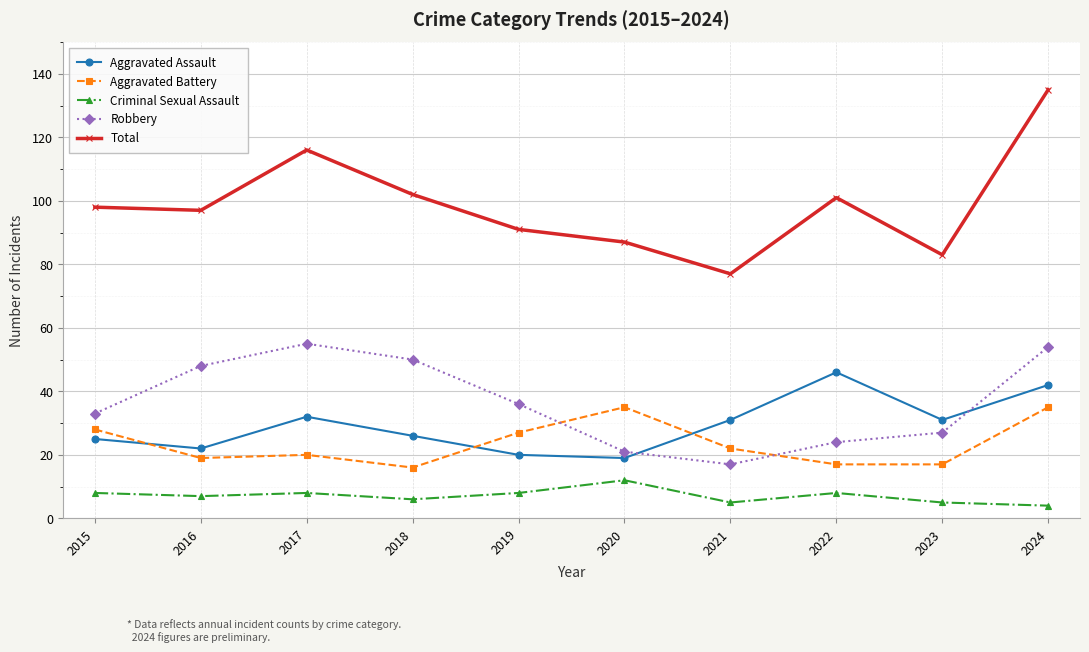

Reading left to right, transcribe all the data shown in this chart.

Aggravated Assault: 2015=25	2016=22	2017=32	2018=26	2019=20	2020=19	2021=31	2022=46	2023=31	2024=42
Aggravated Battery: 2015=28	2016=19	2017=20	2018=16	2019=27	2020=35	2021=22	2022=17	2023=17	2024=35
Criminal Sexual Assault: 2015=8	2016=7	2017=8	2018=6	2019=8	2020=12	2021=5	2022=8	2023=5	2024=4
Robbery: 2015=33	2016=48	2017=55	2018=50	2019=36	2020=21	2021=17	2022=24	2023=27	2024=54
Total: 2015=98	2016=97	2017=116	2018=102	2019=91	2020=87	2021=77	2022=101	2023=83	2024=135